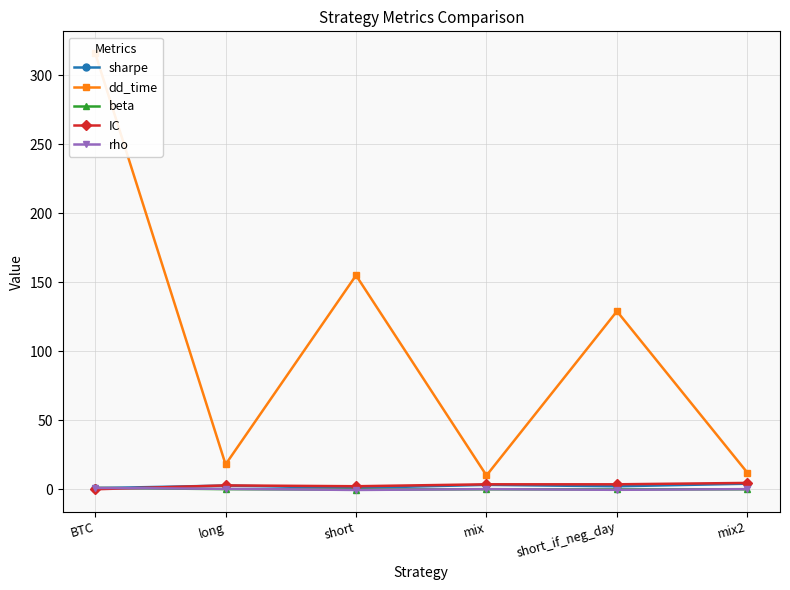

How many data points in dd_time are above 129?

2